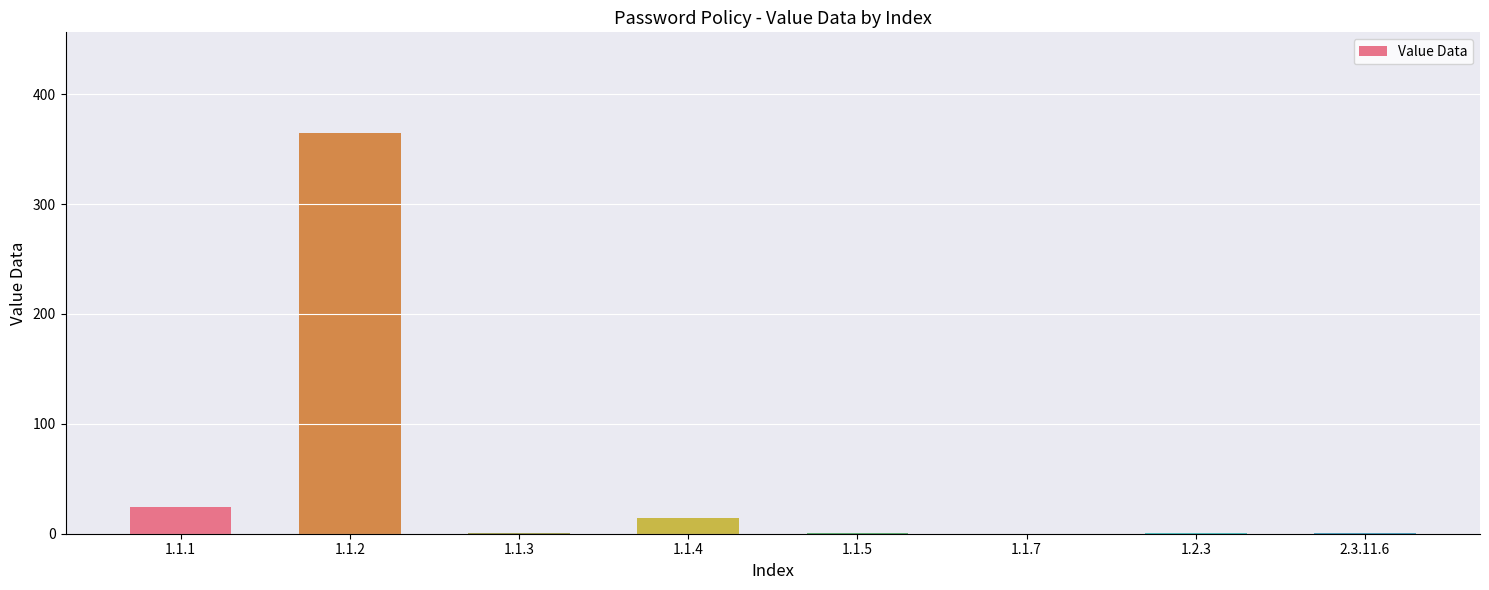

Which category has the highest value across all series?

1.1.2